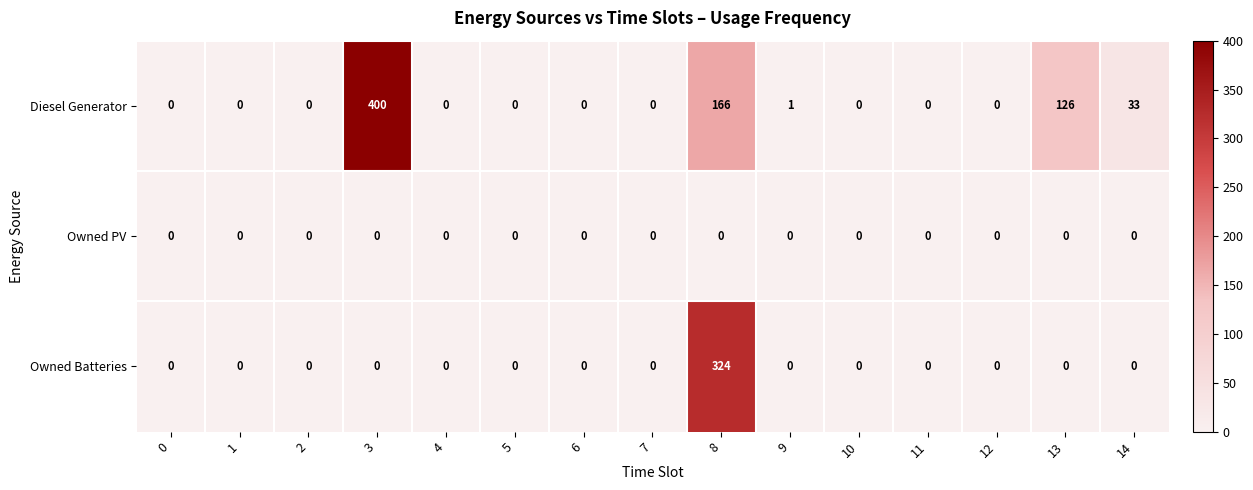

True or false: Diesel Generator has a value of 246 at 8.

False